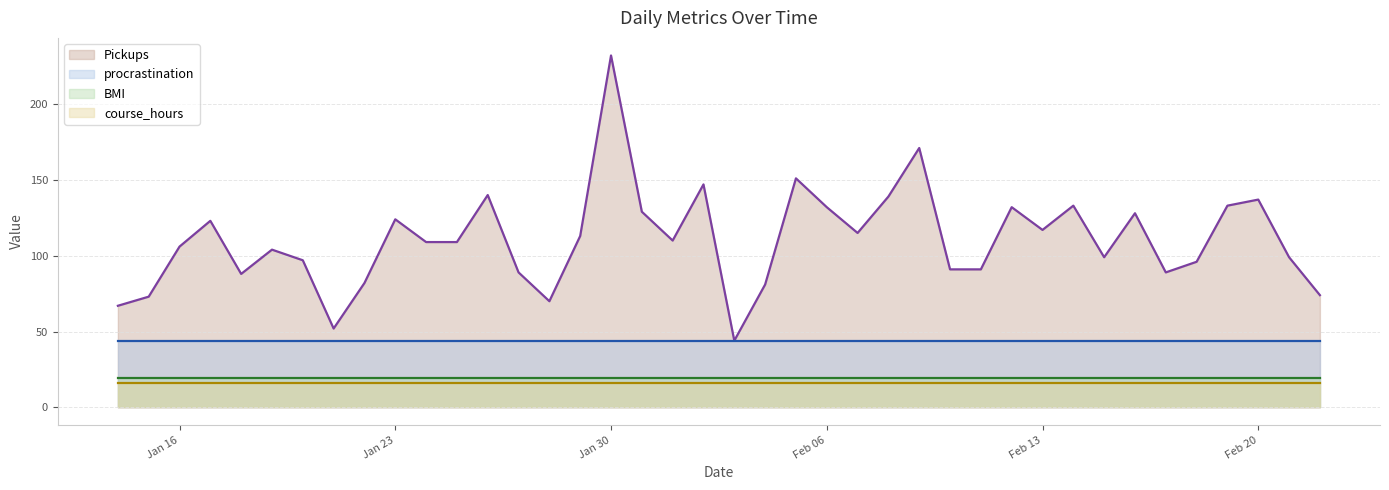

Does the chart display data point markers on the line(s)?

No